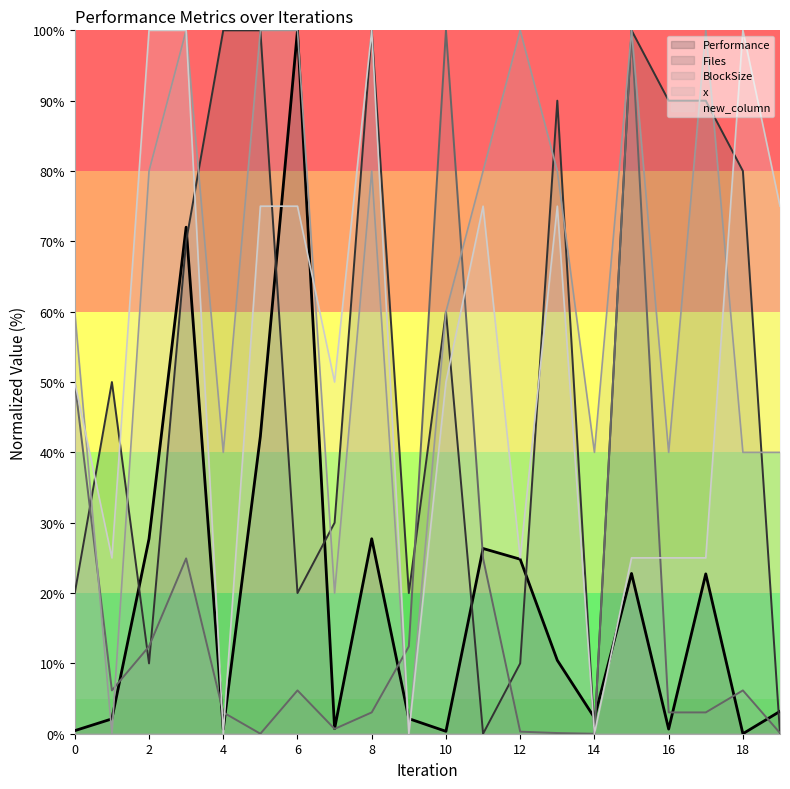

What is the sum of the Performance values at 2 and 8?

55.4